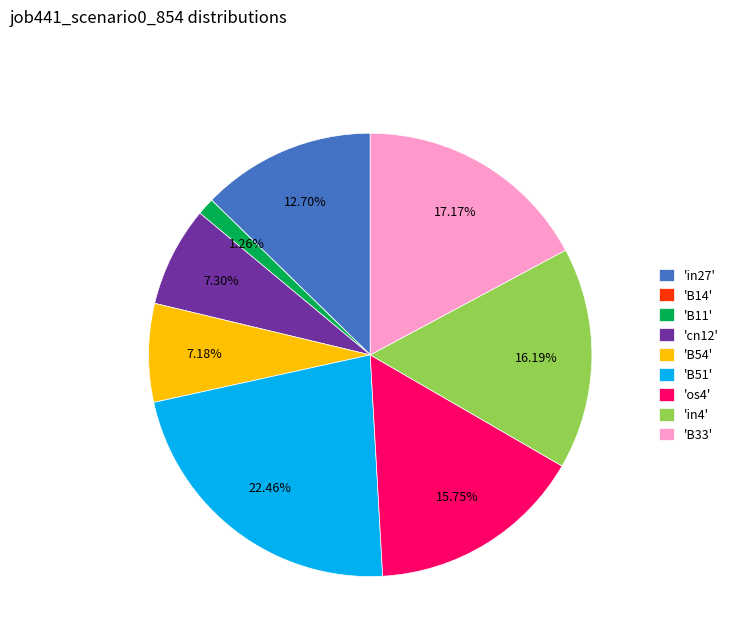

Is there a majority slice in this chart?

No